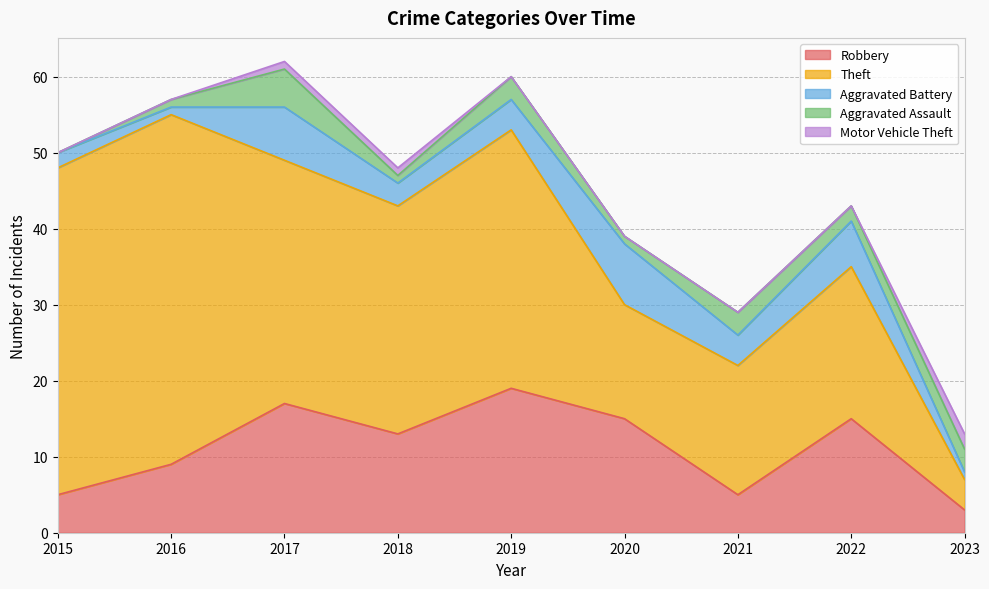

What are all the series names shown in the legend?

Robbery, Theft, Aggravated Battery, Aggravated Assault, Motor Vehicle Theft